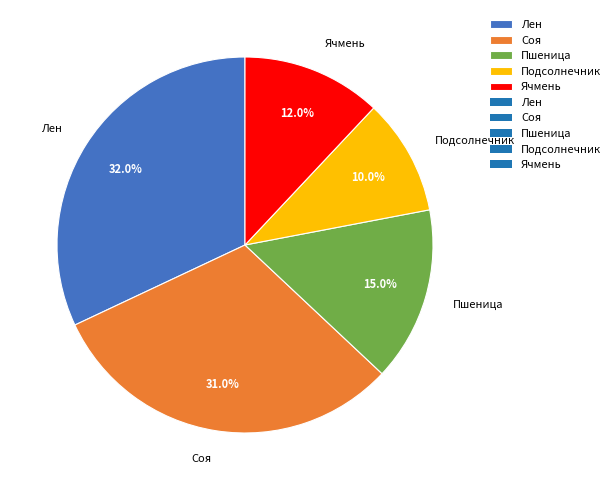

Which category has the biggest portion of the pie?

Лен